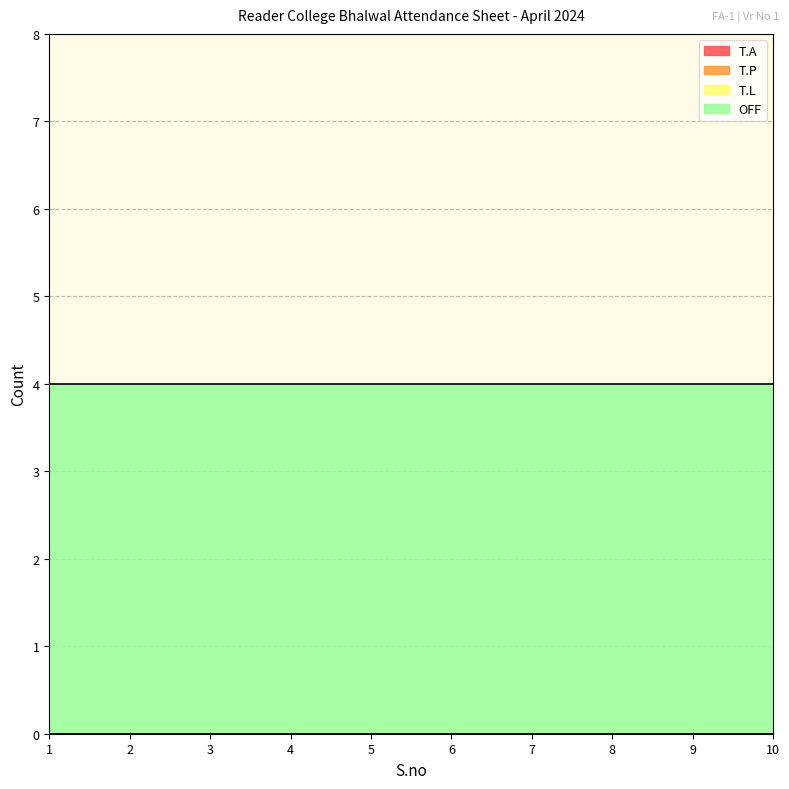

True or false: T.A has more than 2 interior local peaks.

False